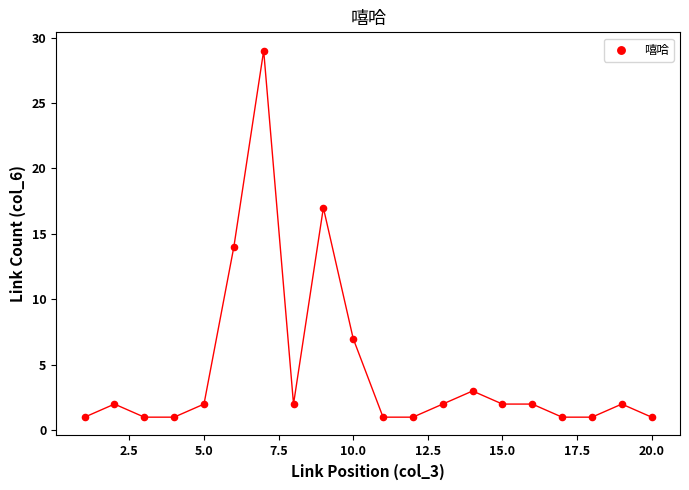

What Y value in the scatter plot is closest to 15?

14